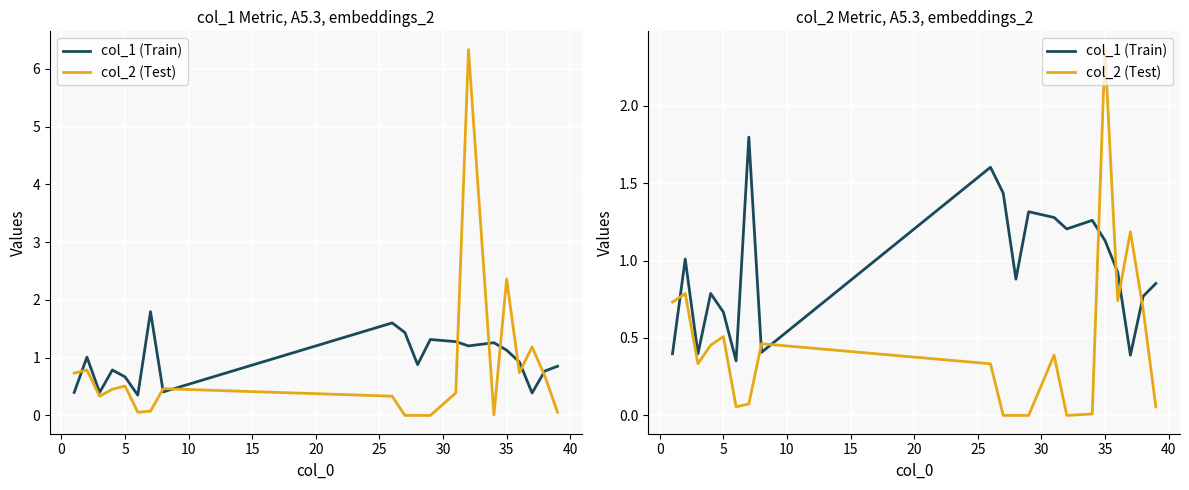

What is the minimum value for col_1 (Train)?

0.4